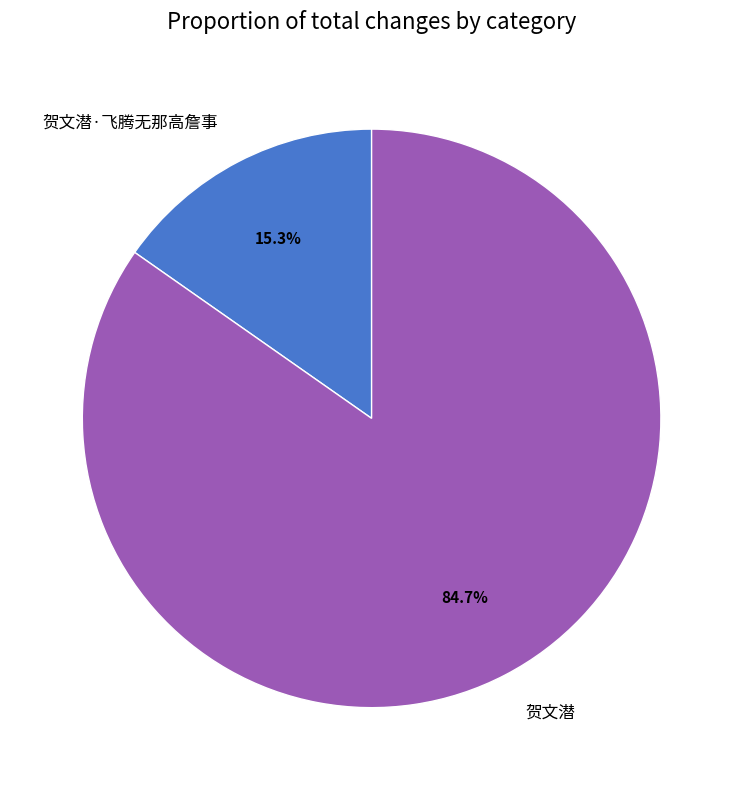

Which has a higher value, 贺文潜 or 贺文潜·飞腾无那高詹事?

贺文潜